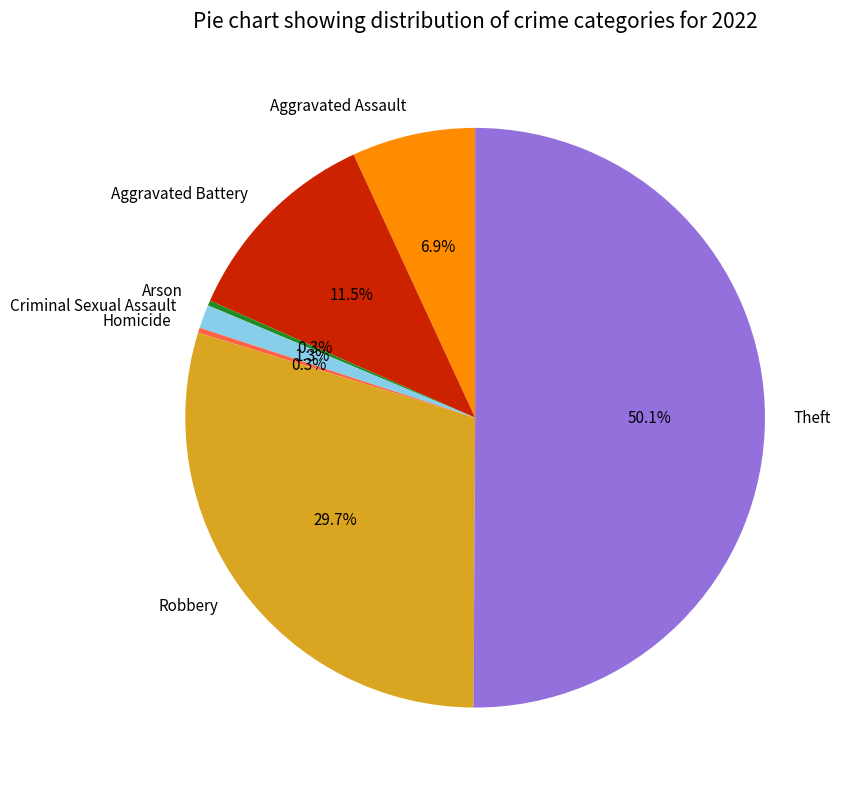

To the nearest percent, what is the difference between the largest and smallest slice percentages?

50%